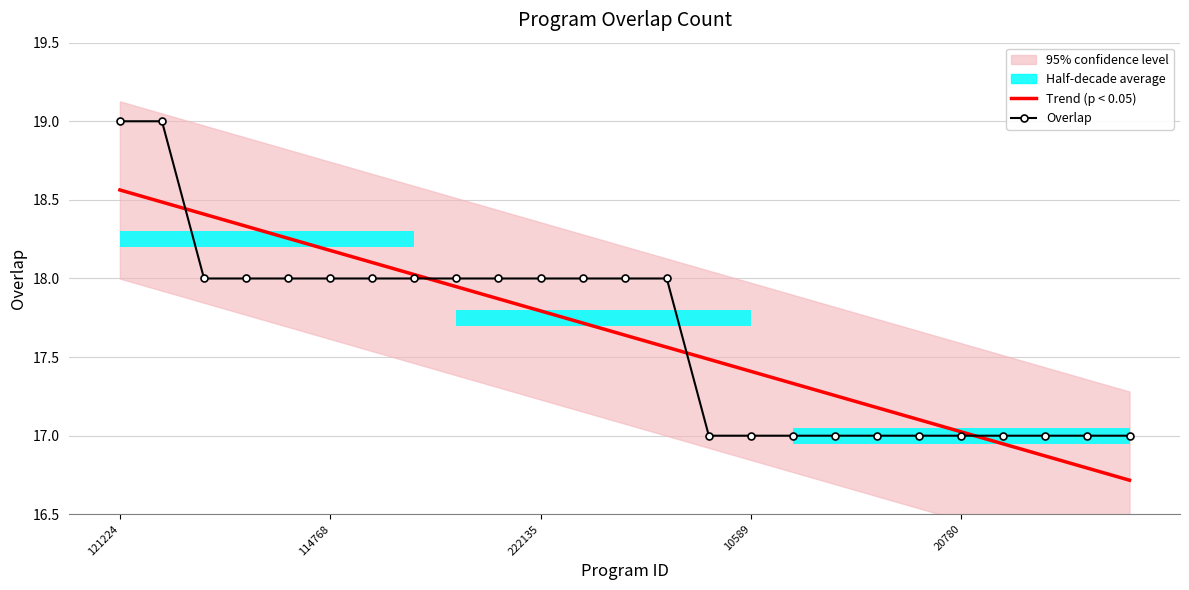

The value of Trend (p < 0.05) at 22 is 16.9. True or false?

True